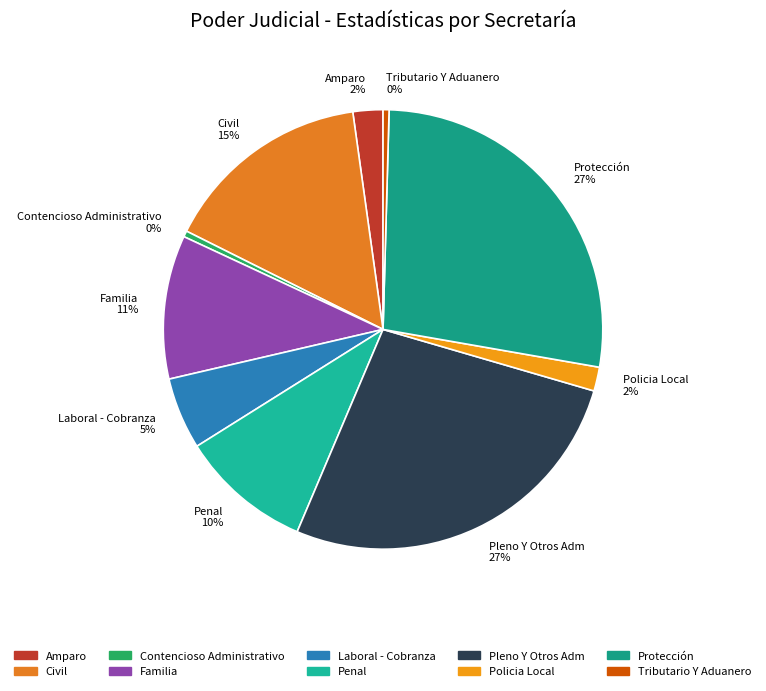

How many slices are in this pie chart?

10